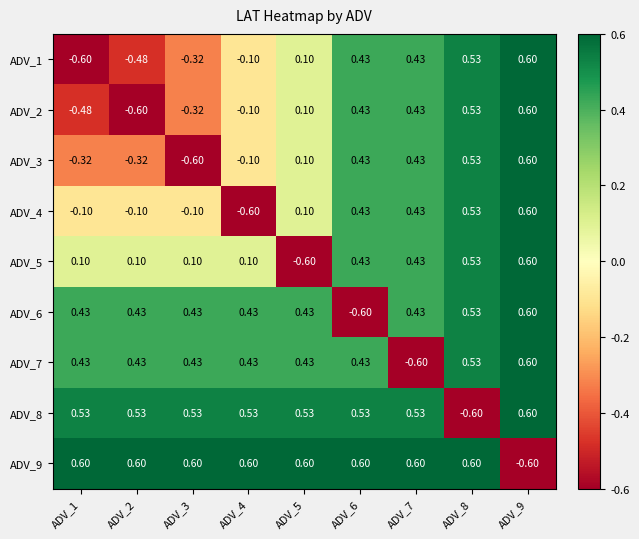

Is the value of ADV_7 at ADV_4 greater than the value of ADV_2 at ADV_9?

No